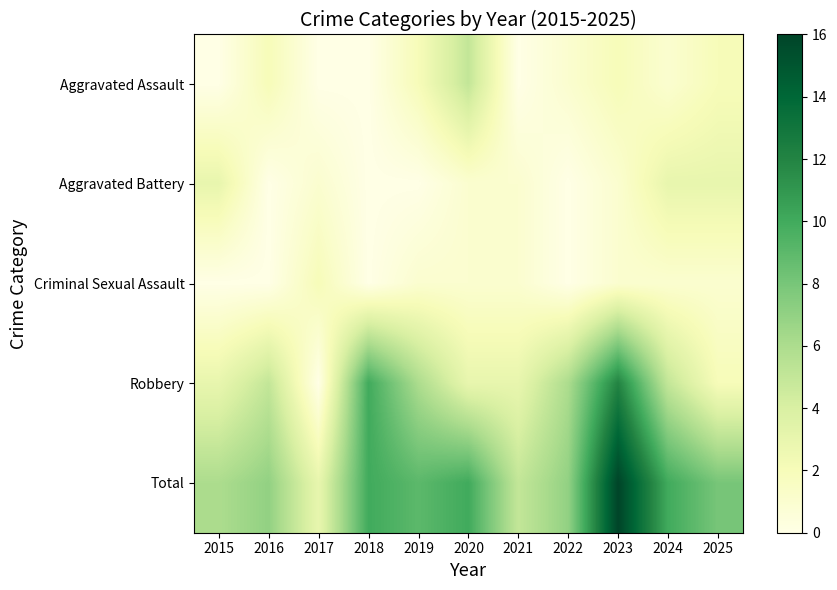

Between 2015 and 2024, which series saw the biggest shift?

Total